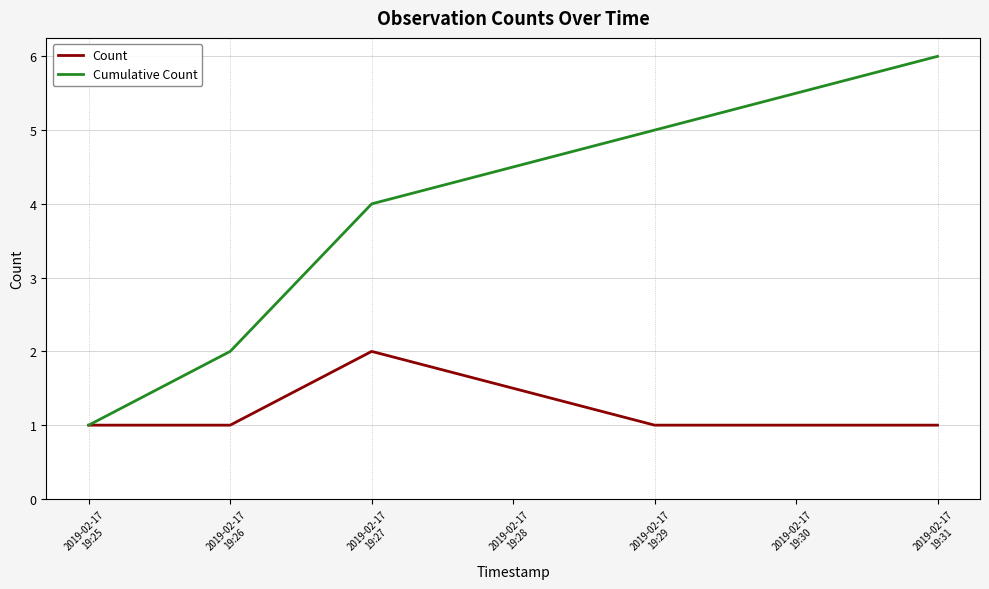

Which category has the highest value across all series?

2019-02-17
19:31